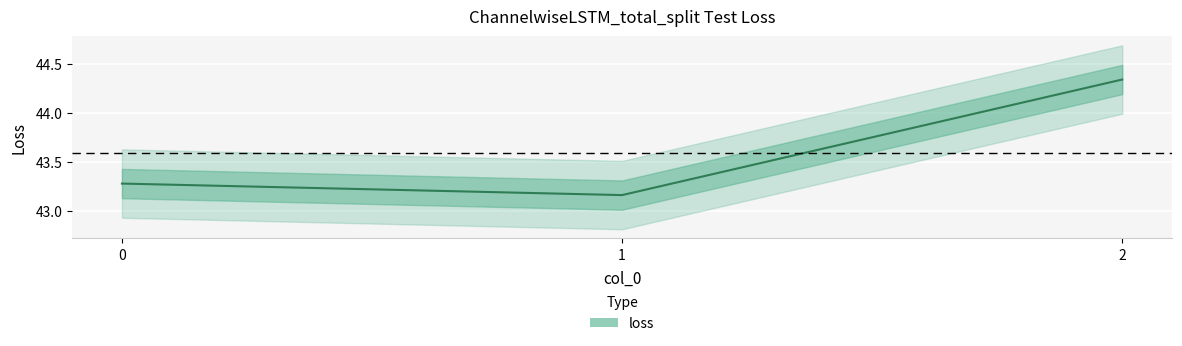

How many values are between 43 and 44?

2